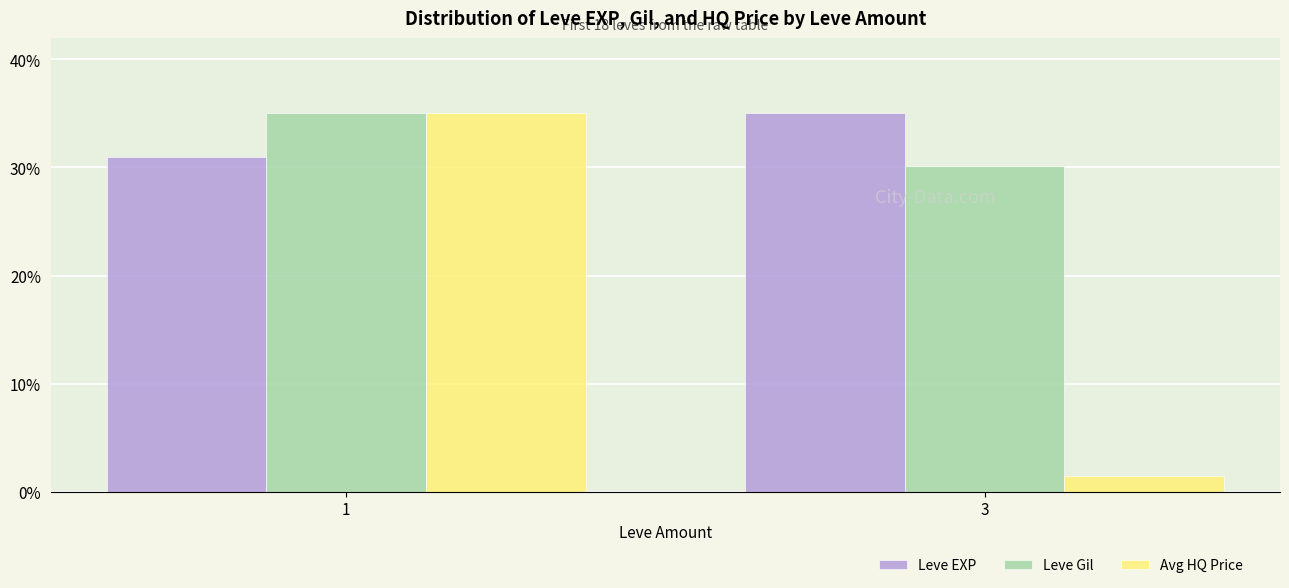

Rank the series at 3 from highest to lowest value.

Leve EXP, Leve Gil, Avg HQ Price